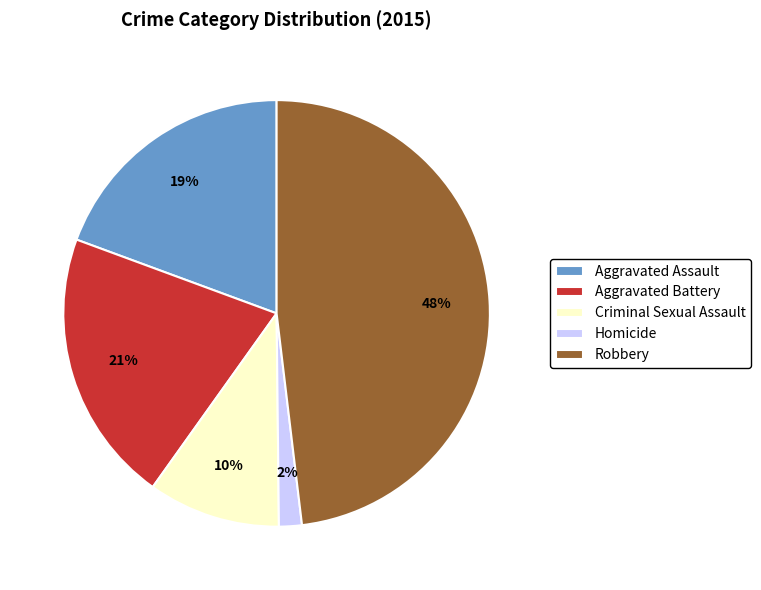

The Criminal Sexual Assault slice represents 23% of the pie. True or false?

False